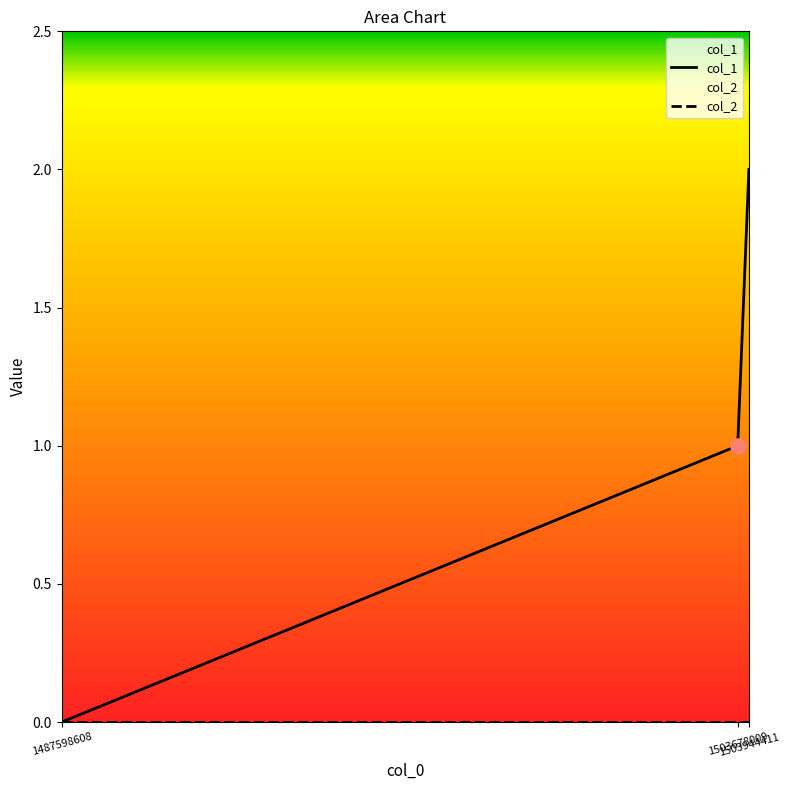

Between 1503944411 and 1503678009, which is larger?

1503944411